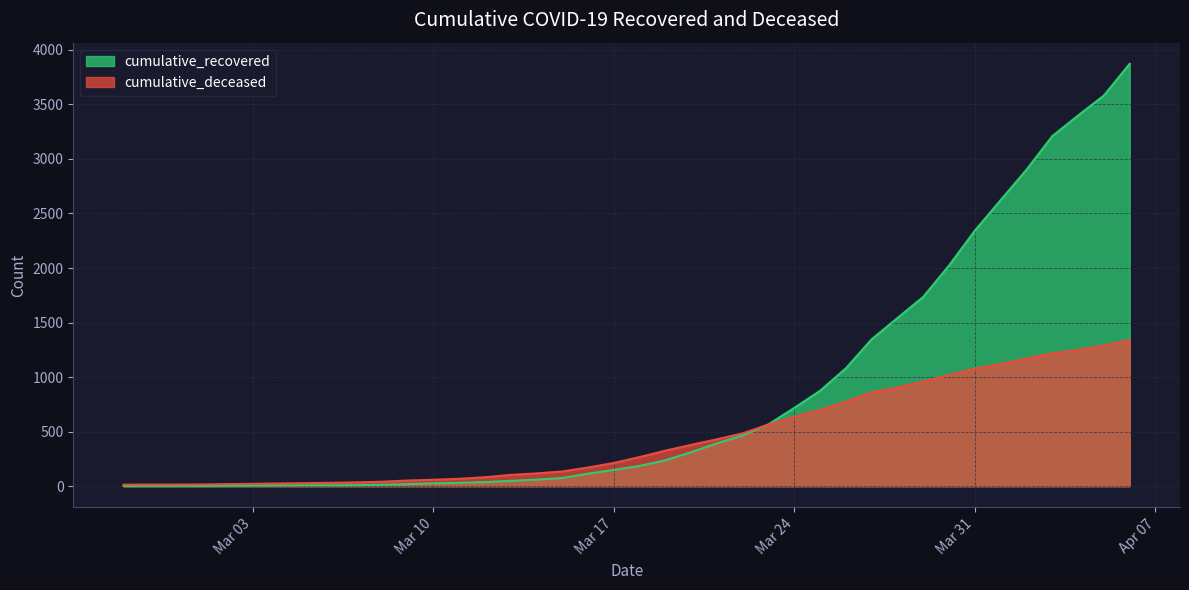

Between which two adjacent categories do cumulative_recovered and cumulative_deceased first intersect?

2020-03-22 and 2020-03-23